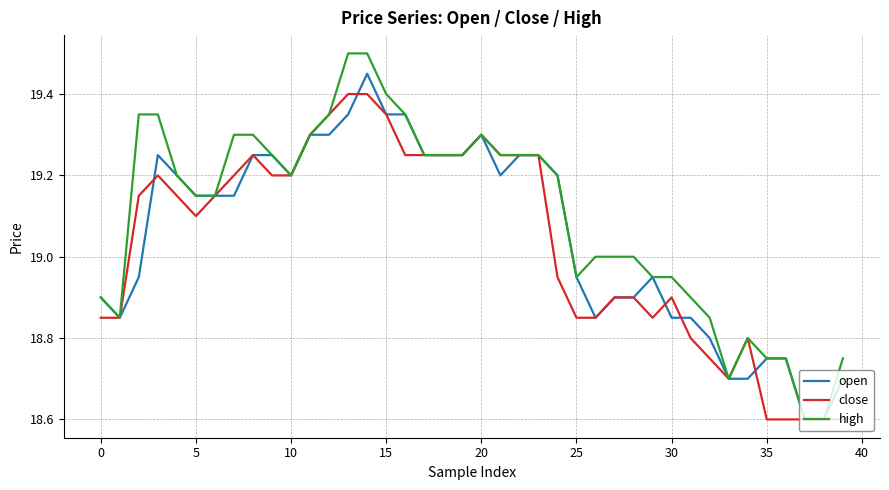

What is the sum of all open values?

762.2